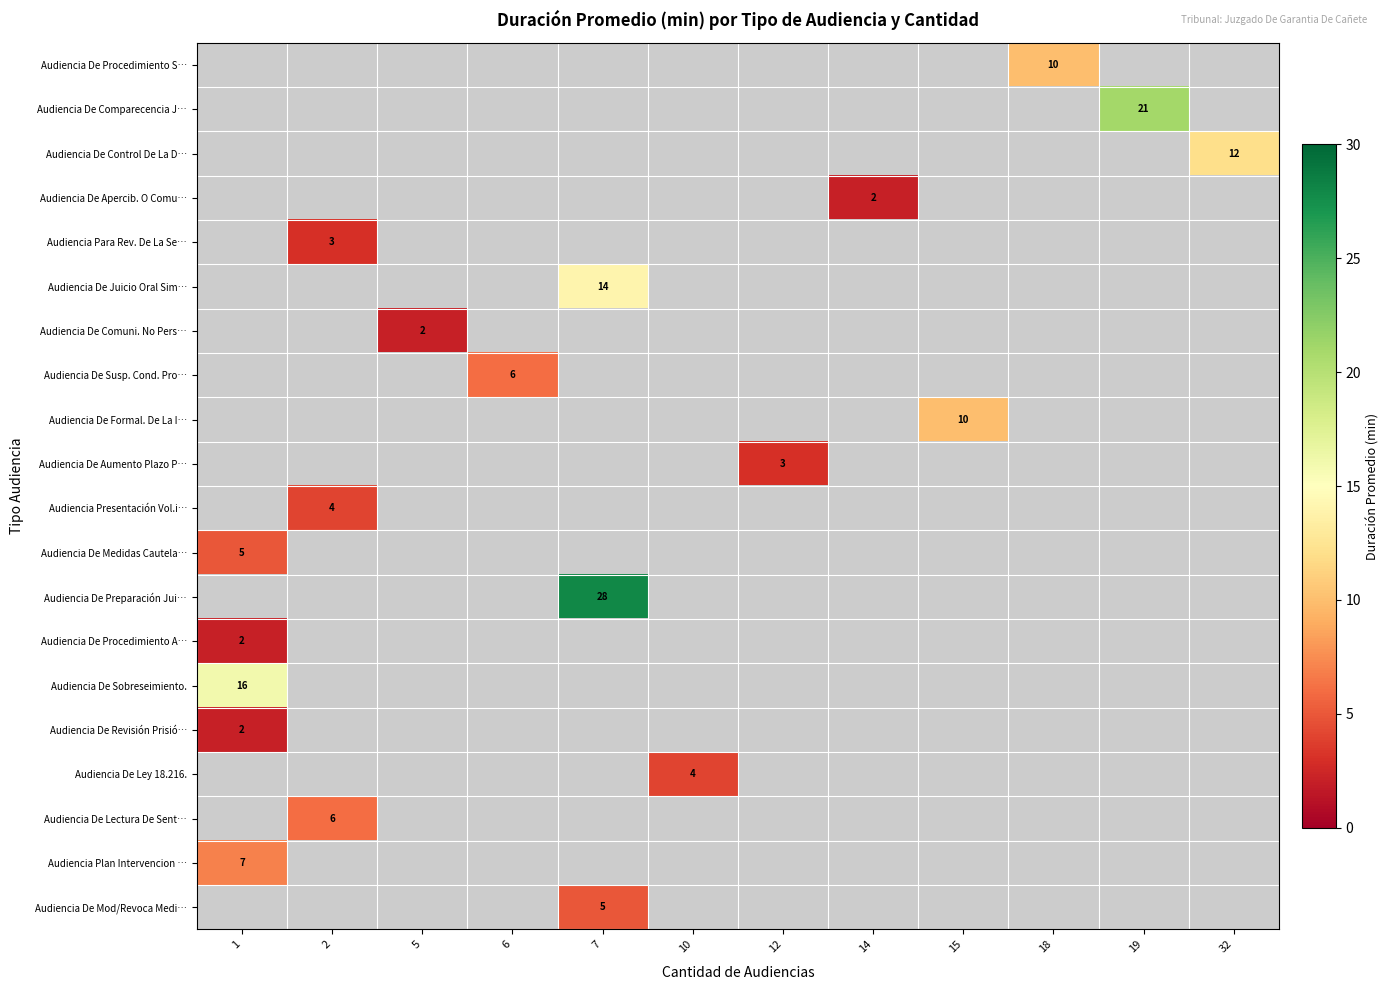

Count the number of data series in this chart.

20